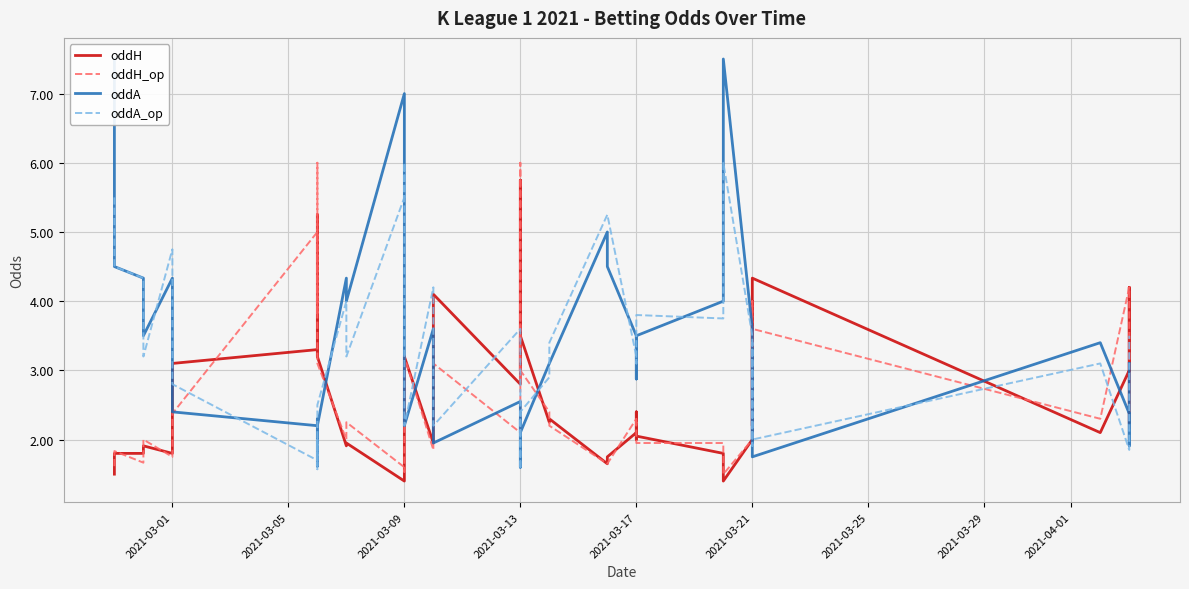

Is the value of oddH at 32 greater than the value of oddA_op at 2021-04-01?

Yes